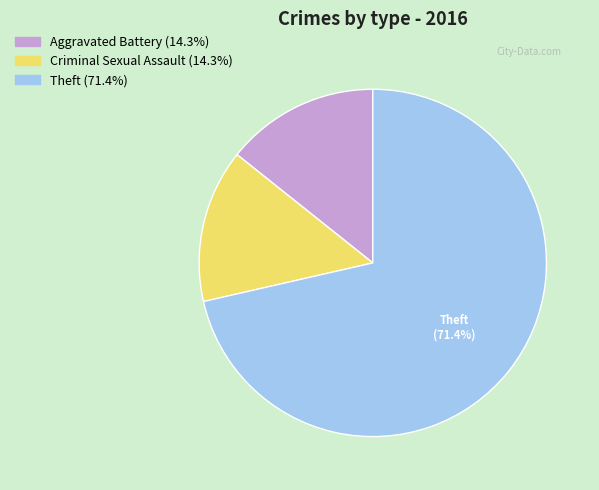

How many slices are in this pie chart?

3